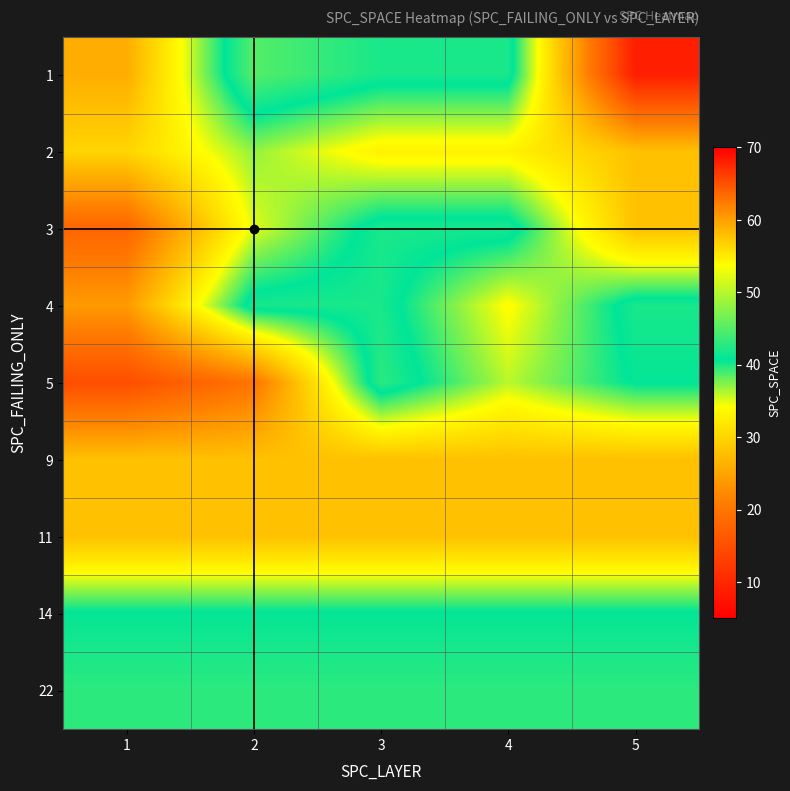

Reading left to right, transcribe all the data shown in this chart.

1: 1=26	2=45	3=42	4=42	5=9
2: 1=30	2=37	3=33	4=33	5=28
3: 1=18	2=35	3=42	4=42	5=28
4: 1=24	2=42	3=42	4=34	5=42
5: 1=15	2=20	3=43	4=36	5=41
9: 1=28	2=28	3=28	4=28	5=28
11: 1=28	2=28	3=28	4=28	5=28
14: 1=41	2=41	3=41	4=41	5=41
22: 1=43	2=43	3=43	4=43	5=43